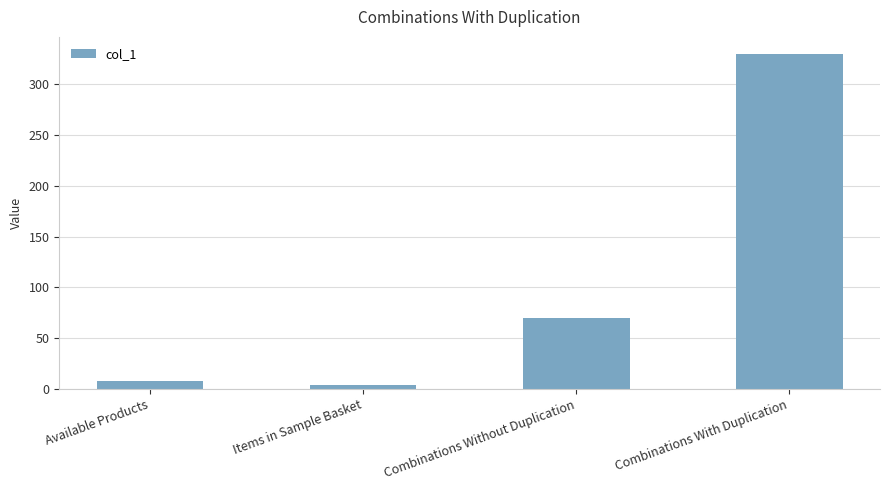

List the labels in order of value, smallest first.

Items in Sample Basket, Available Products, Combinations Without Duplication, Combinations With Duplication